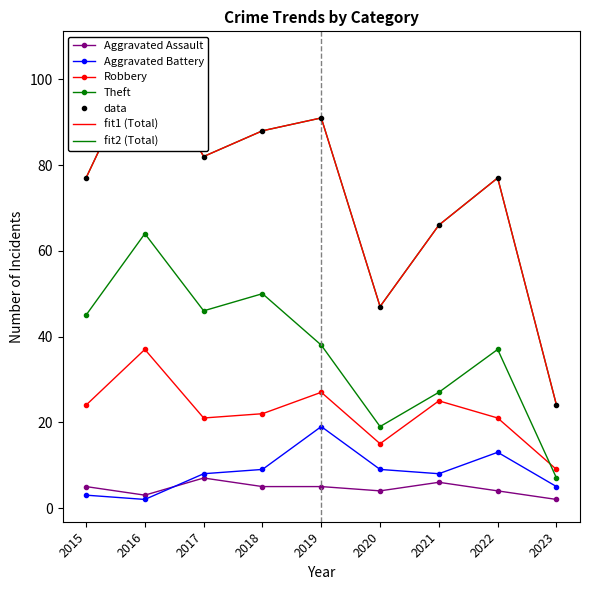

At which label does Robbery first exceed 22?

2015